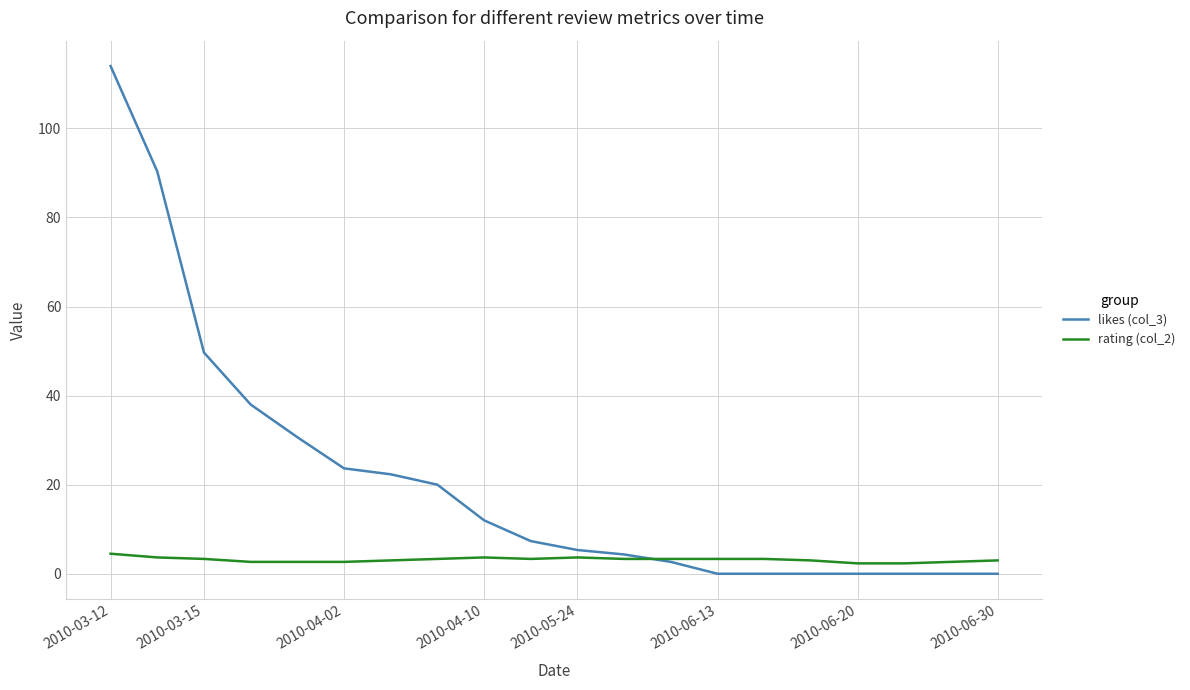

List the series in order of their peak value, lowest first.

rating (col_2), likes (col_3)